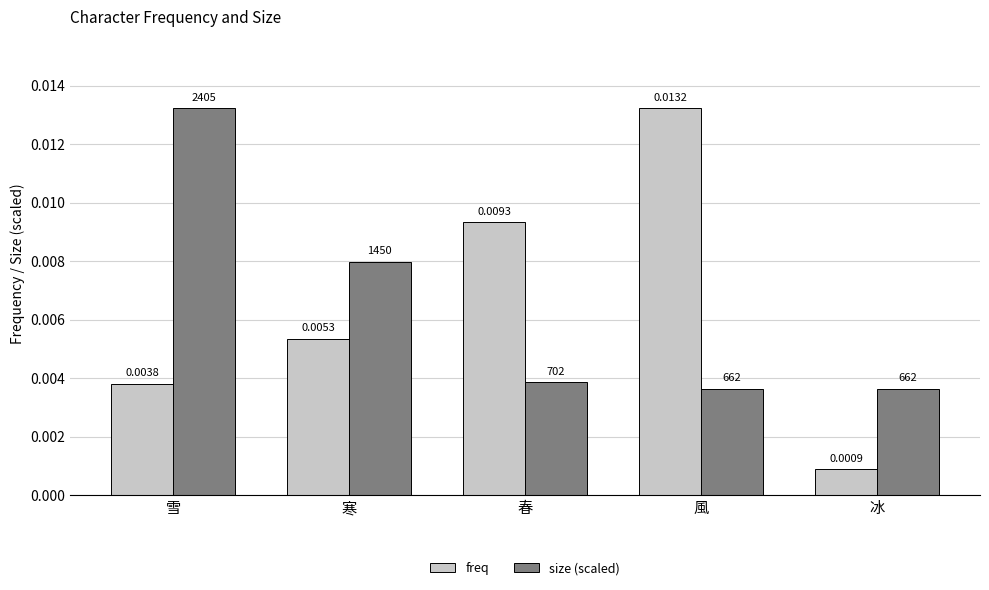

Which series changed the most between 春 and 冰?

freq